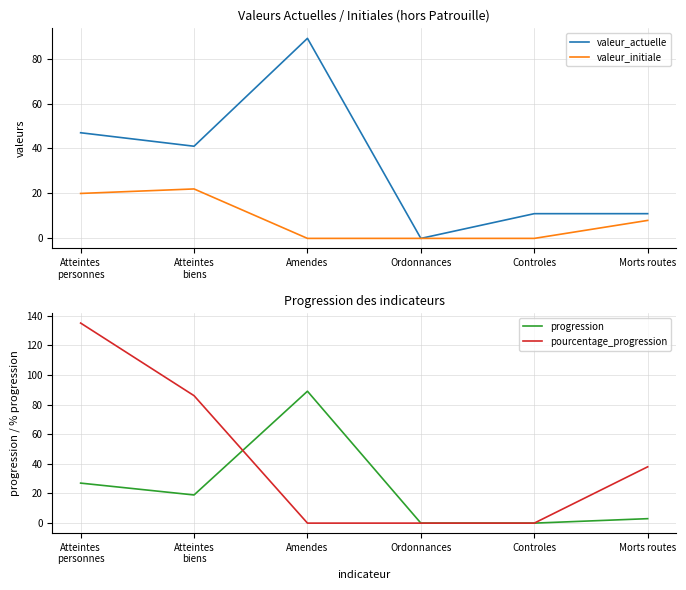

Where is the first local maximum for valeur_initiale?

Atteintes
biens